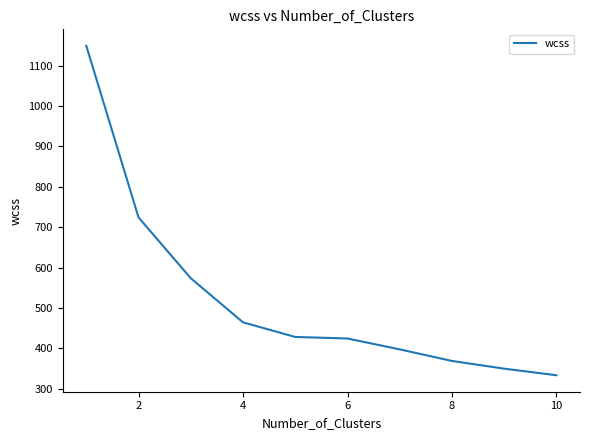

Reading left to right, transcribe all the data shown in this chart.

1149.0	724.1	573.6	464.4	428.2	424.4	397.5	368.8	349.7	333.4